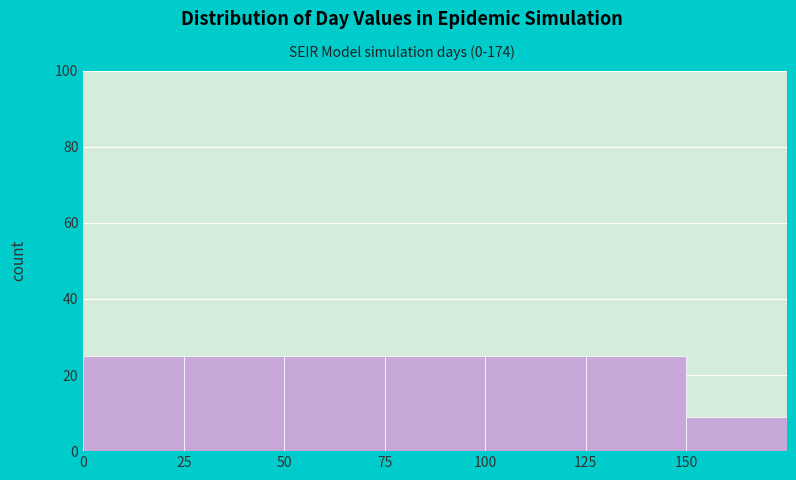

Reading left to right, transcribe this chart: for each bar, give the range it covers on the x-axis and its height. The values are not printed on the chart, so give them approximately, as read against the axis.

0 to 25: 26
25 to 50: 26
50 to 75: 26
75 to 100: 26
100 to 125: 26
125 to 150: 26
150 to 175: 10